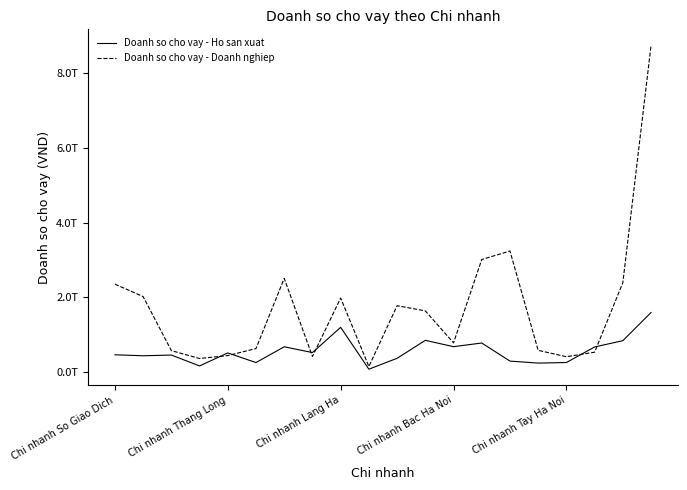

After their last crossing, which series has the higher values: Doanh so cho vay - Doanh nghiep or Doanh so cho vay - Ho san xuat?

Doanh so cho vay - Doanh nghiep